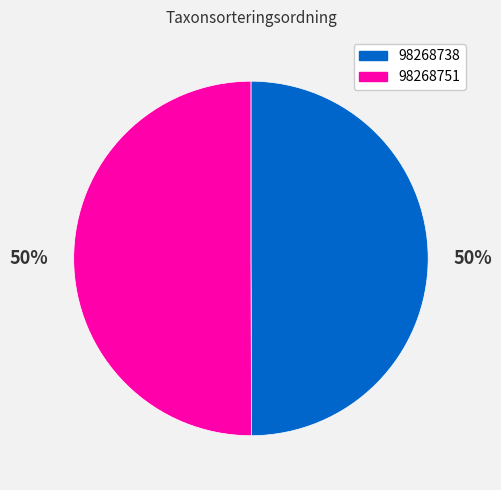

Approximately how many times larger is the value at 98268751 compared to 98268738?

1.0